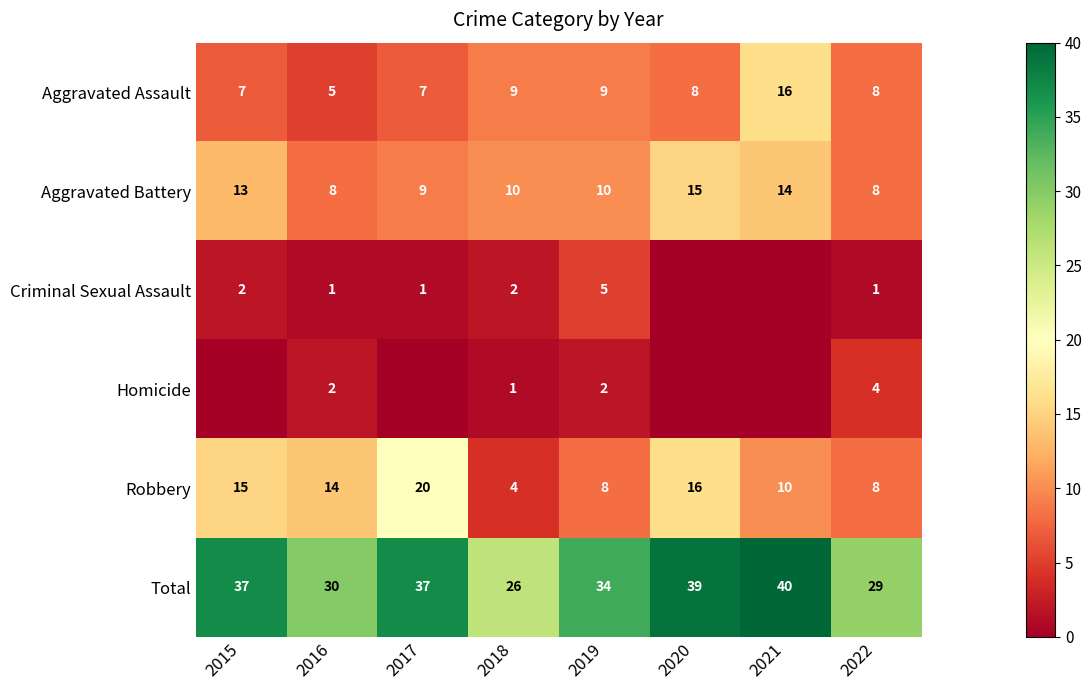

What is the difference between the maximum and second lowest values in the Aggravated Battery series?

7